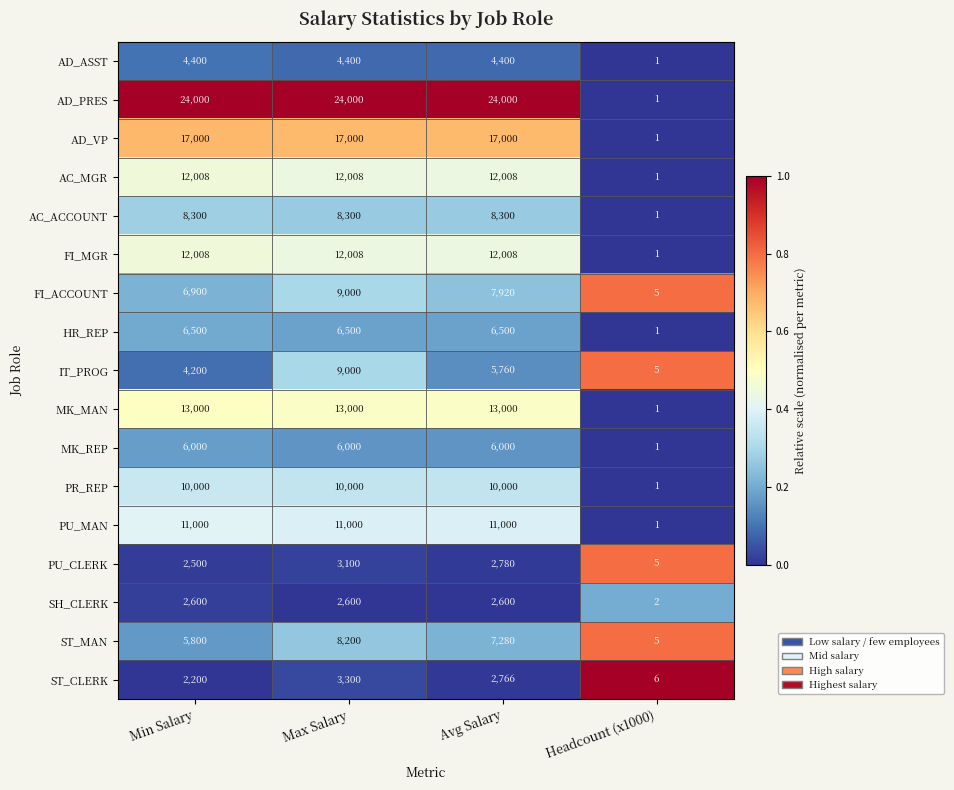

Is it true that ST_CLERK equals 2200 at Min Salary?

True